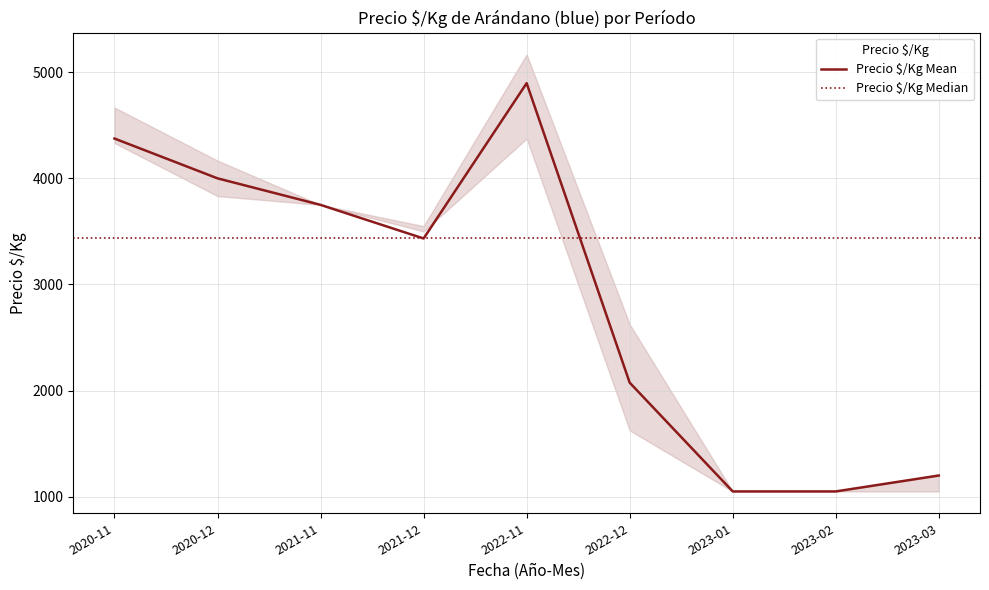

What is the highest value of the Precio $/Kg Mean series?

4896.7